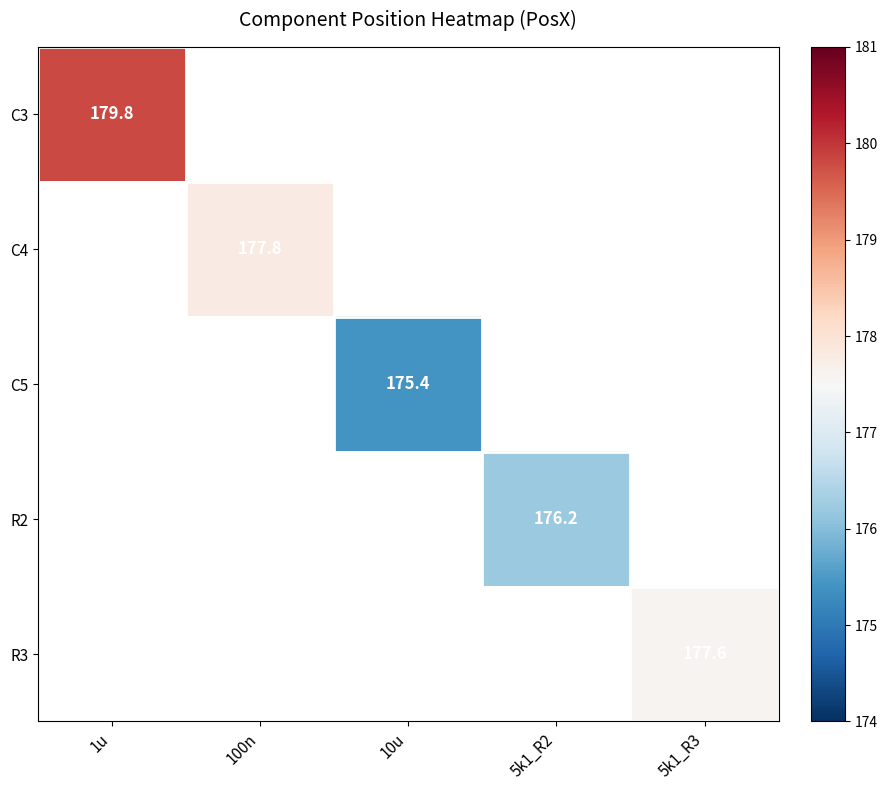

Is the value of C4 at 10u greater than the value of C5 at 5k1_R2?

No